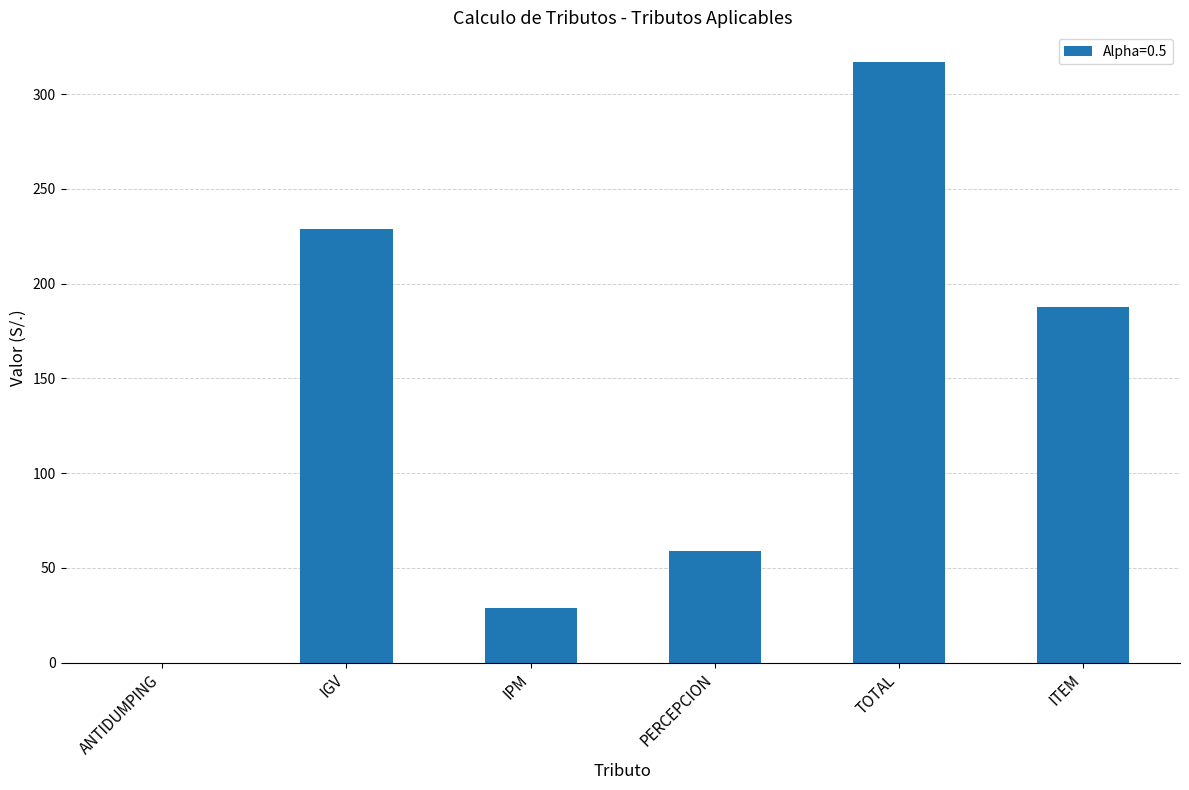

Reading right to left, extract all data points from this chart.

ITEM=187.5	TOTAL=316.7	PERCEPCION=59.1	IPM=28.6	IGV=229.0	ANTIDUMPING=0.0